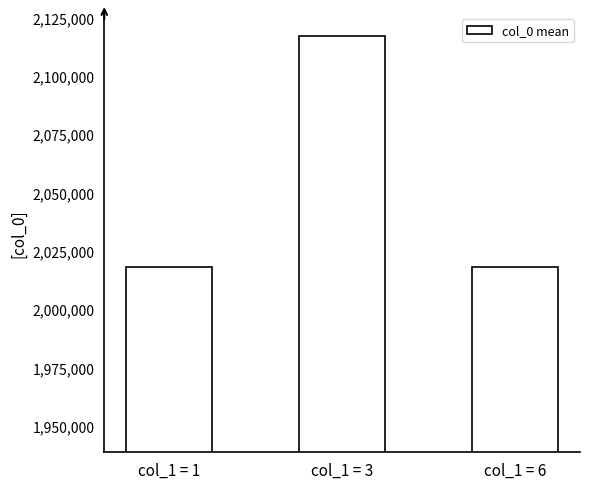

Is it true that the value at col_1 = 1 is 2018090?

True